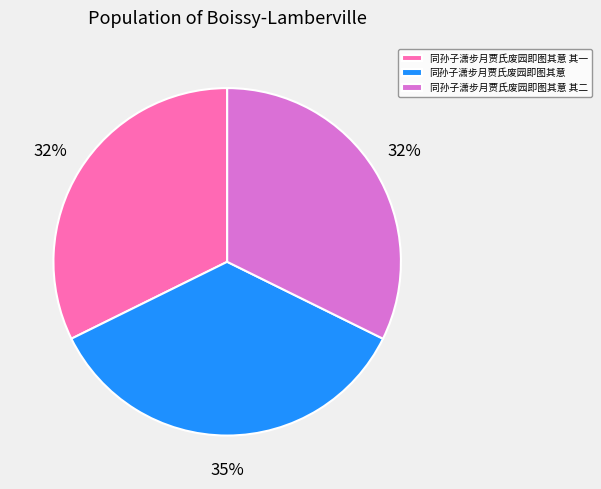

True or false: 同孙子潇步月贾氏废园即图其意 其二 accounts for 42% of the total.

False